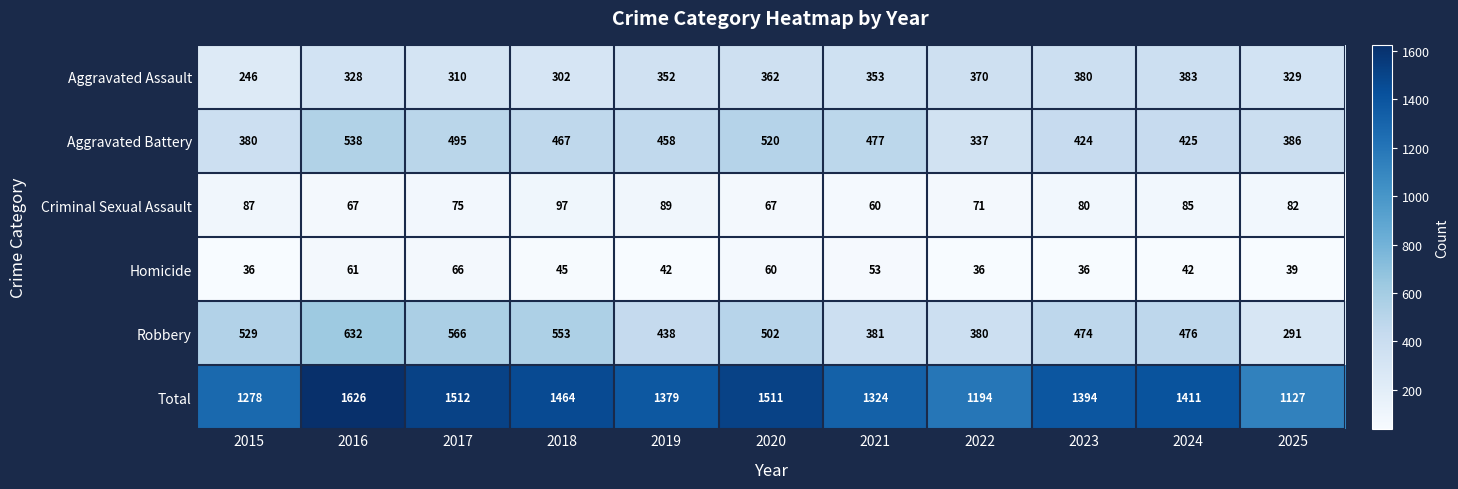

Rank the series at 2021 from lowest to highest value.

Homicide, Criminal Sexual Assault, Aggravated Assault, Robbery, Aggravated Battery, Total